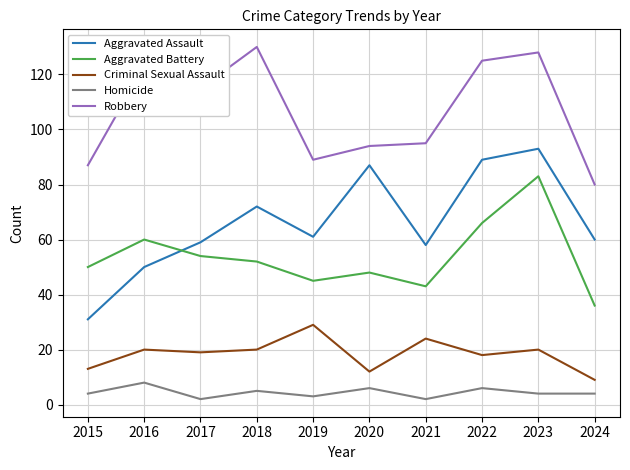

What is the total value across all series at 2016?

261